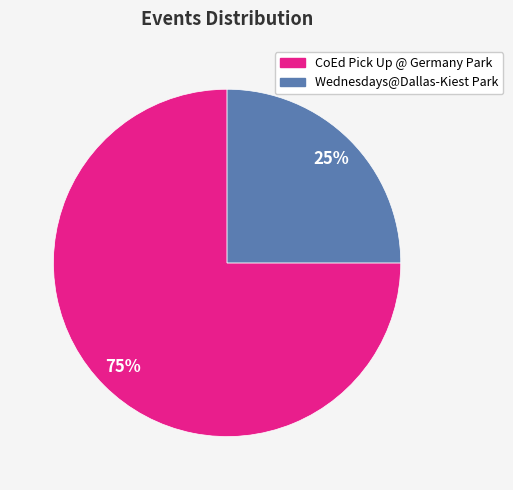

Does Wednesdays@Dallas-Kiest Park account for over 50% of the chart?

No